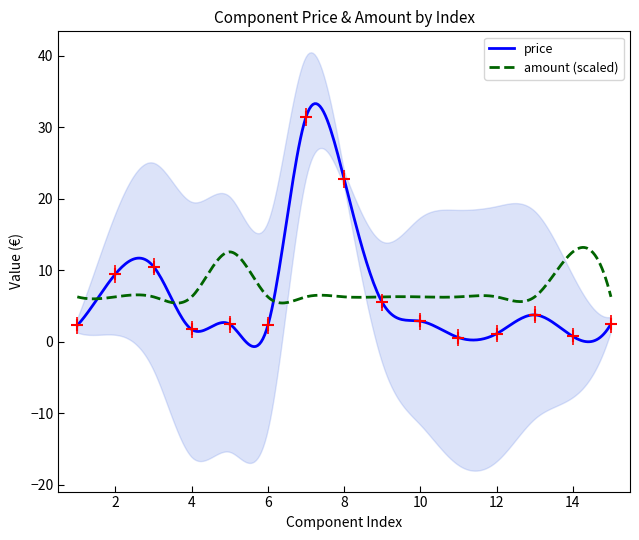

Reading left to right, list all the values displayed in this chart.

1=2.3	2=9.5	3=10.5	4=1.7	5=2.5	6=2.3	7=31.4	8=22.8	9=5.5	10=2.9	11=0.6	12=1.1	13=3.8	14=0.8	15=2.5